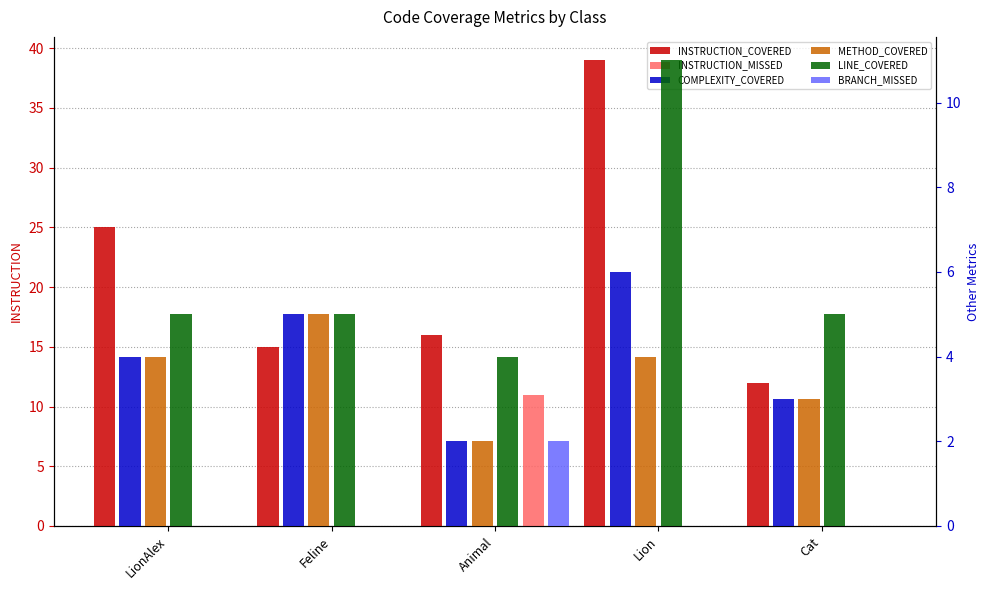

Rank the series by their maximum value, from lowest to highest.

BRANCH_MISSED, METHOD_COVERED, COMPLEXITY_COVERED, INSTRUCTION_MISSED, LINE_COVERED, INSTRUCTION_COVERED